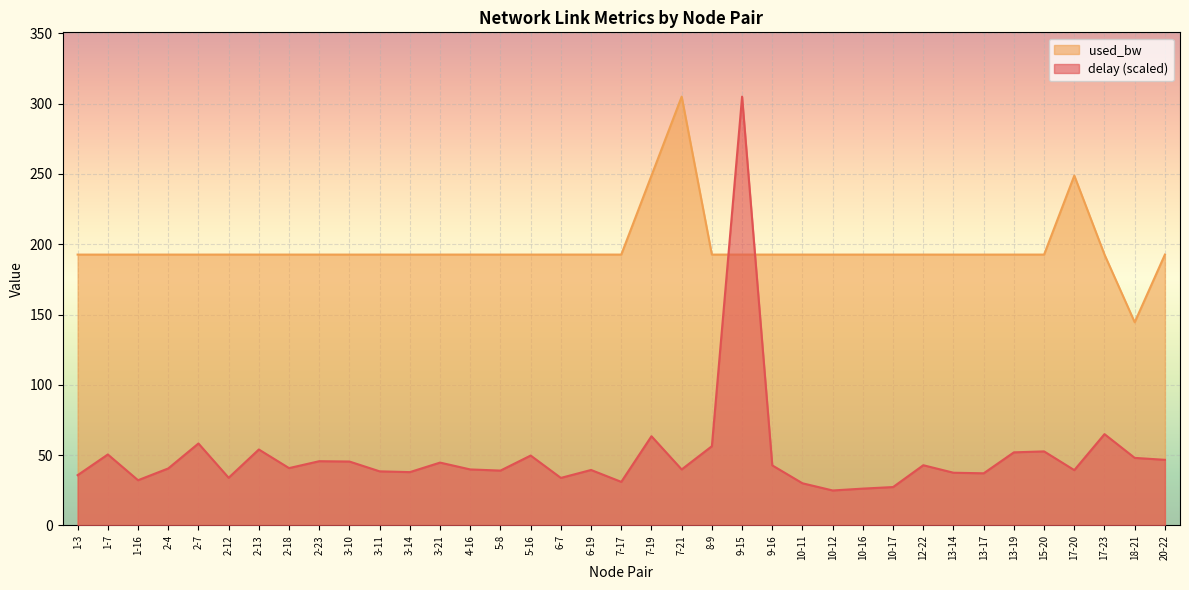

Is it true that used_bw equals 80.1 at 2-12?

False